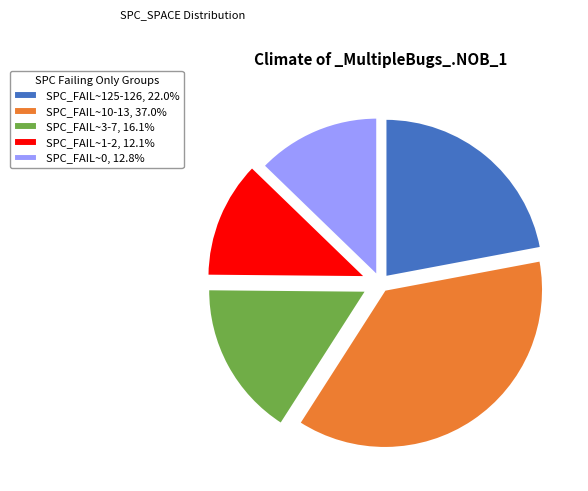

Does any single category account for the majority?

No